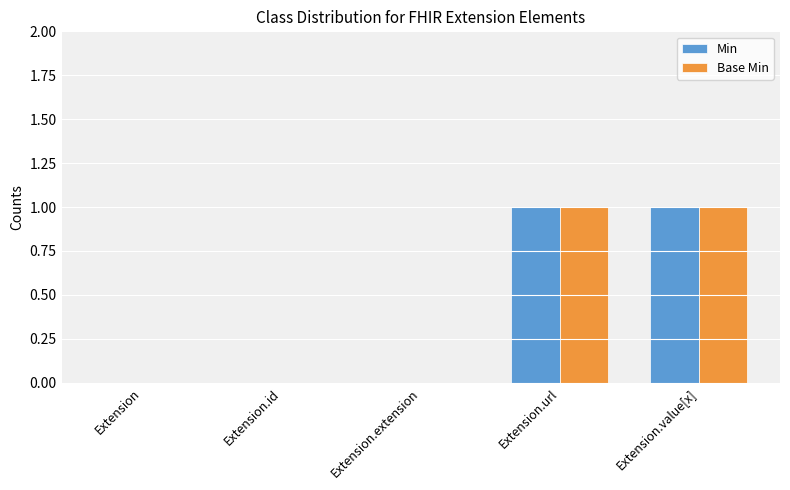

Is it true that Min equals 0 at Extension?

True